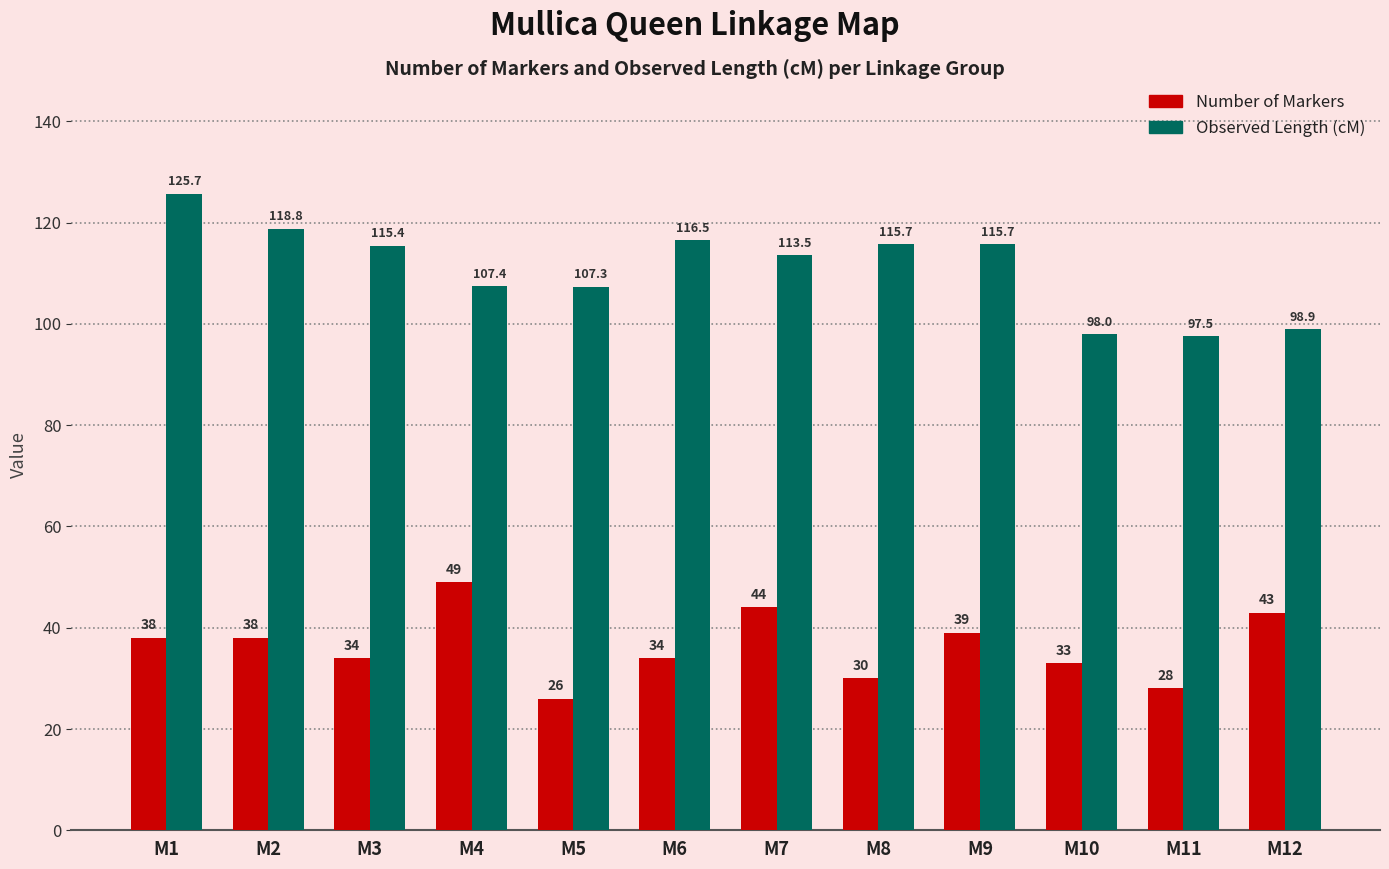

Rank the series at M9 from highest to lowest value.

Observed Length (cM), Number of Markers